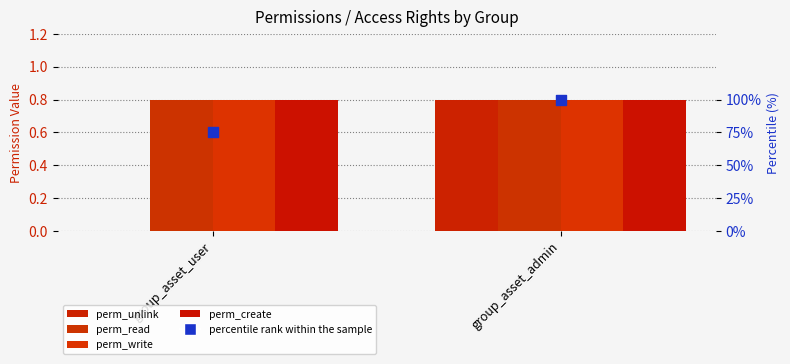

Is the value of perm_unlink at group_asset_user greater than the value of perm_read at group_asset_user?

No